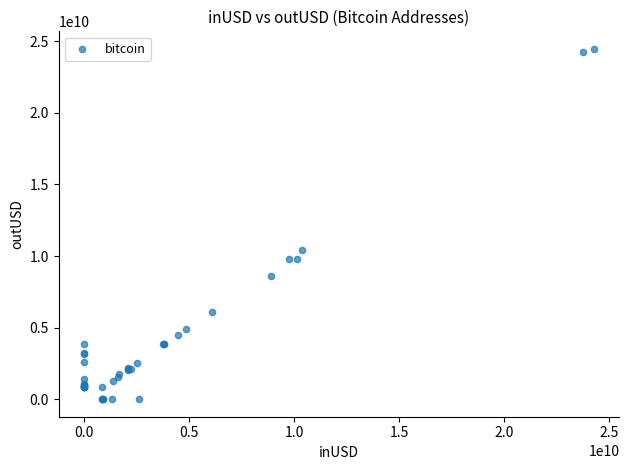

What Y value in the scatter plot is closest to 12232659779?

10386291499.1